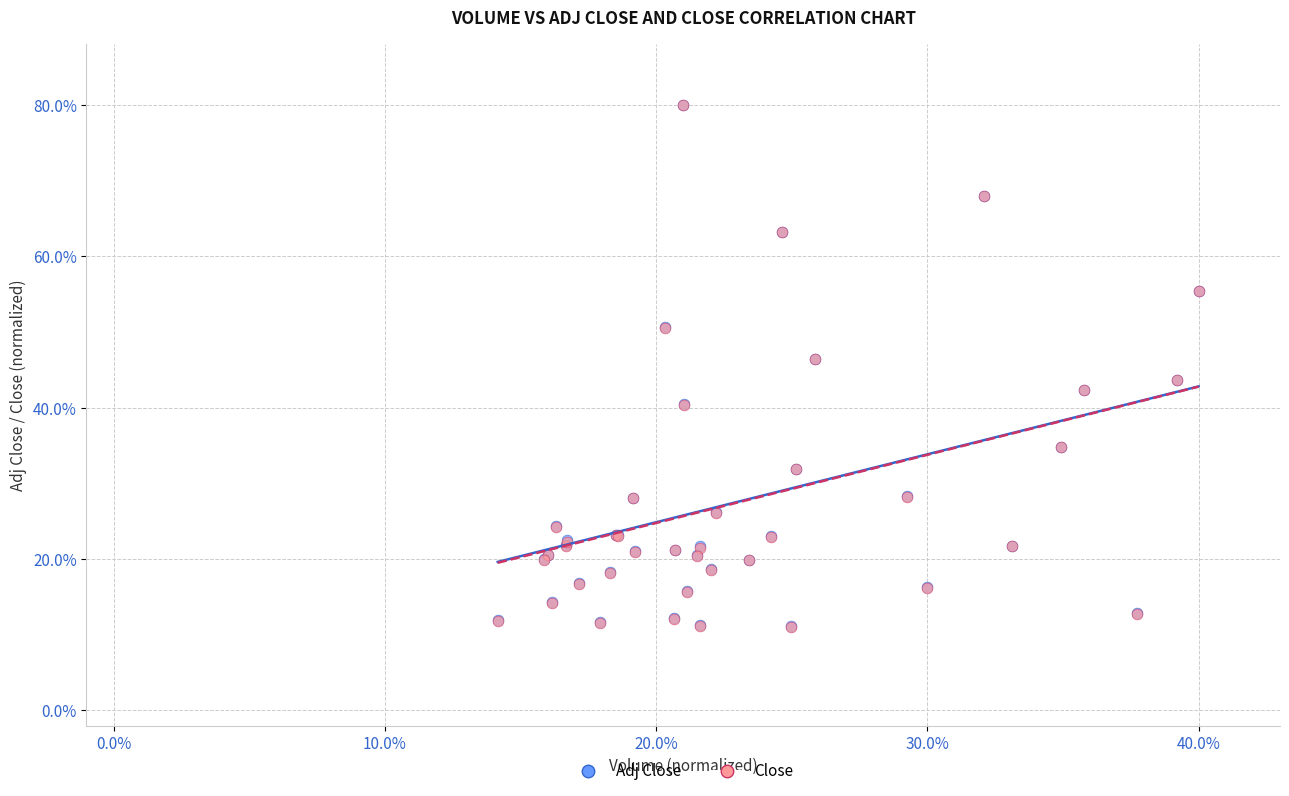

What are all the series names shown in the legend?

Adj Close, Close